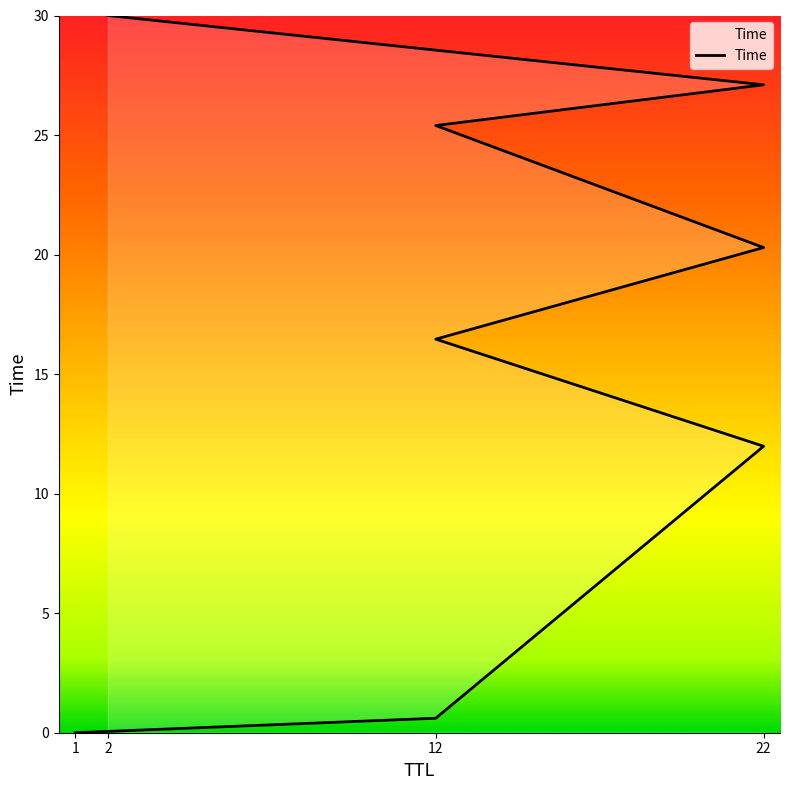

What is the value of the 4th point from the left?

16.5